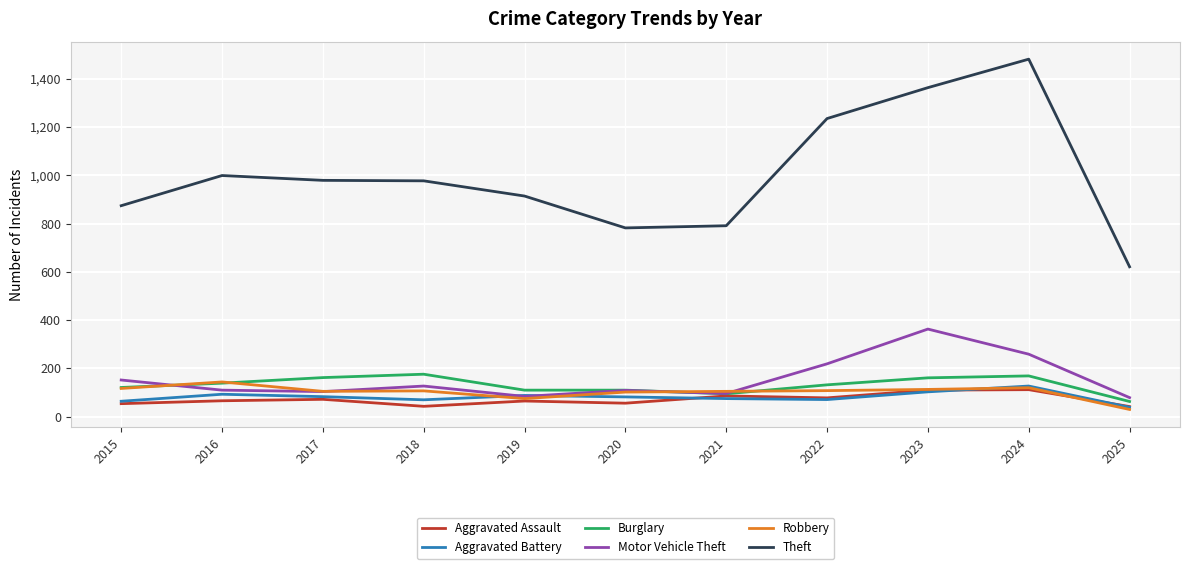

What is the difference between the highest and lowest values at 2016?

933